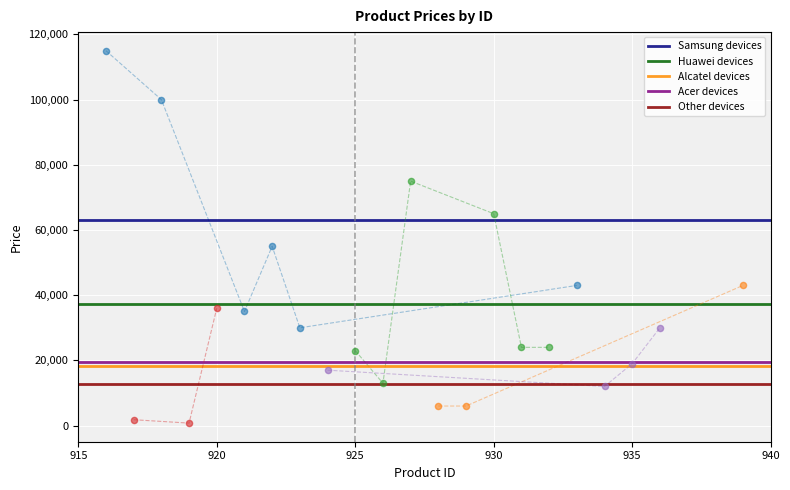

Is the value of Alcatel devices at 915 greater than the value of Acer devices at 920?

No